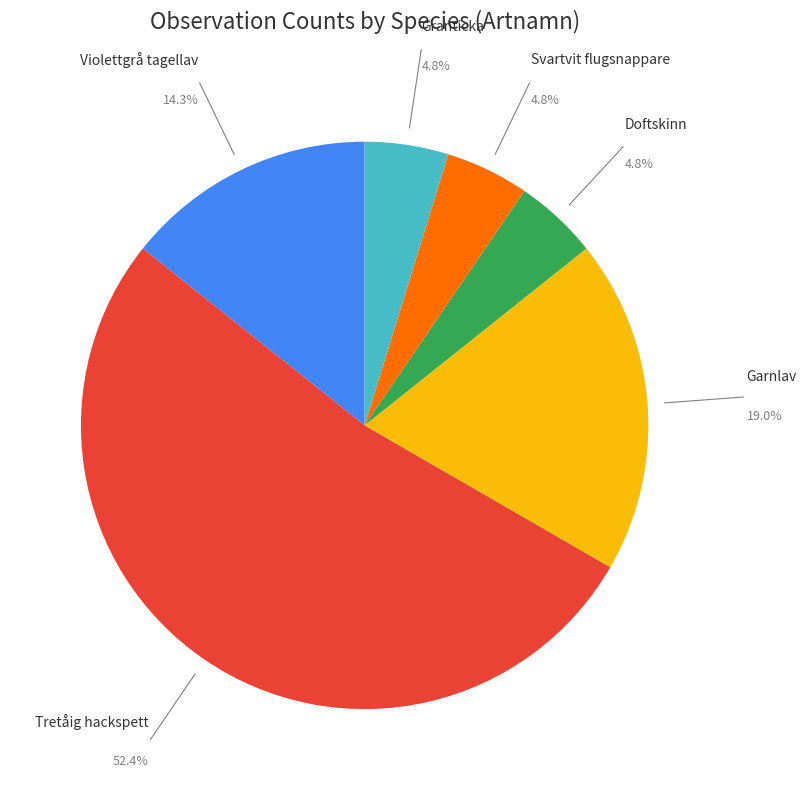

What is the largest slice in the pie chart?

Tretåig hackspett